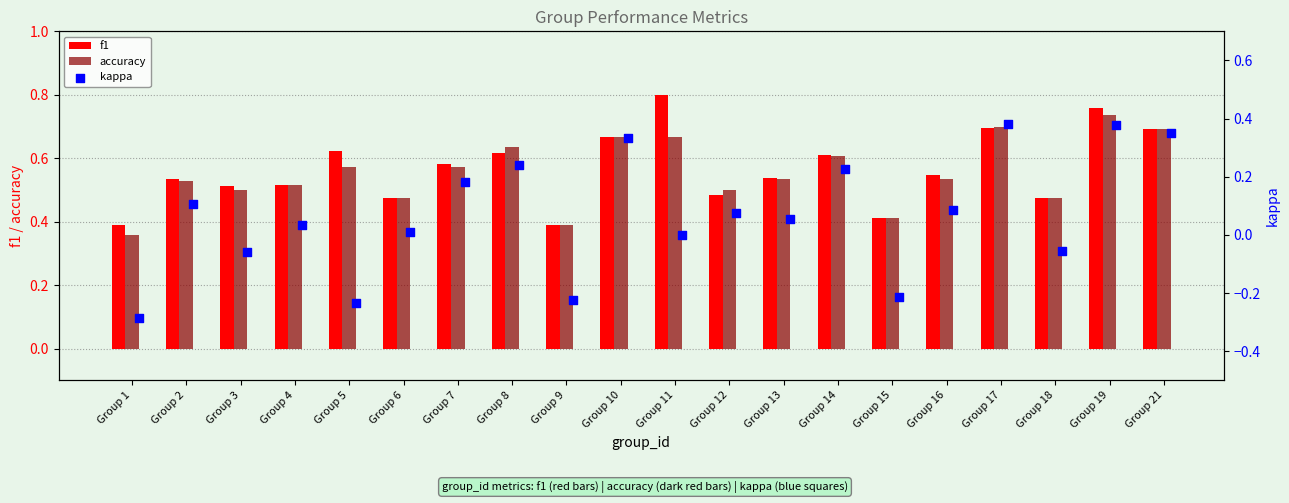

Which series has the largest total across all categories?

f1